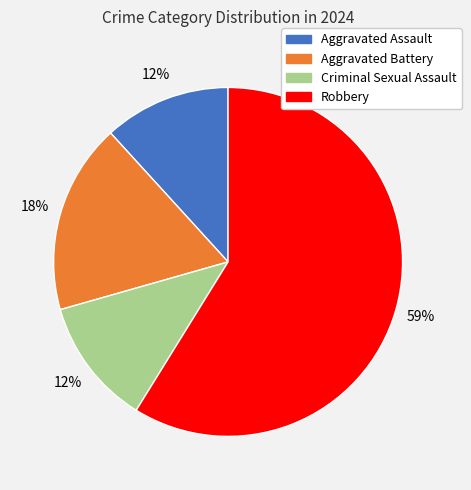

Count the number of slices in the pie.

4